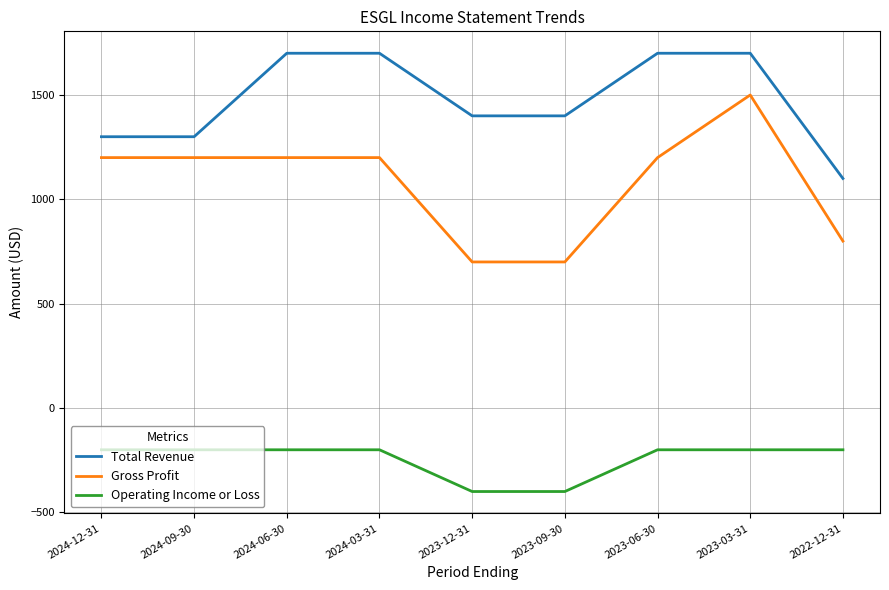

How many distinct data groups are displayed?

3